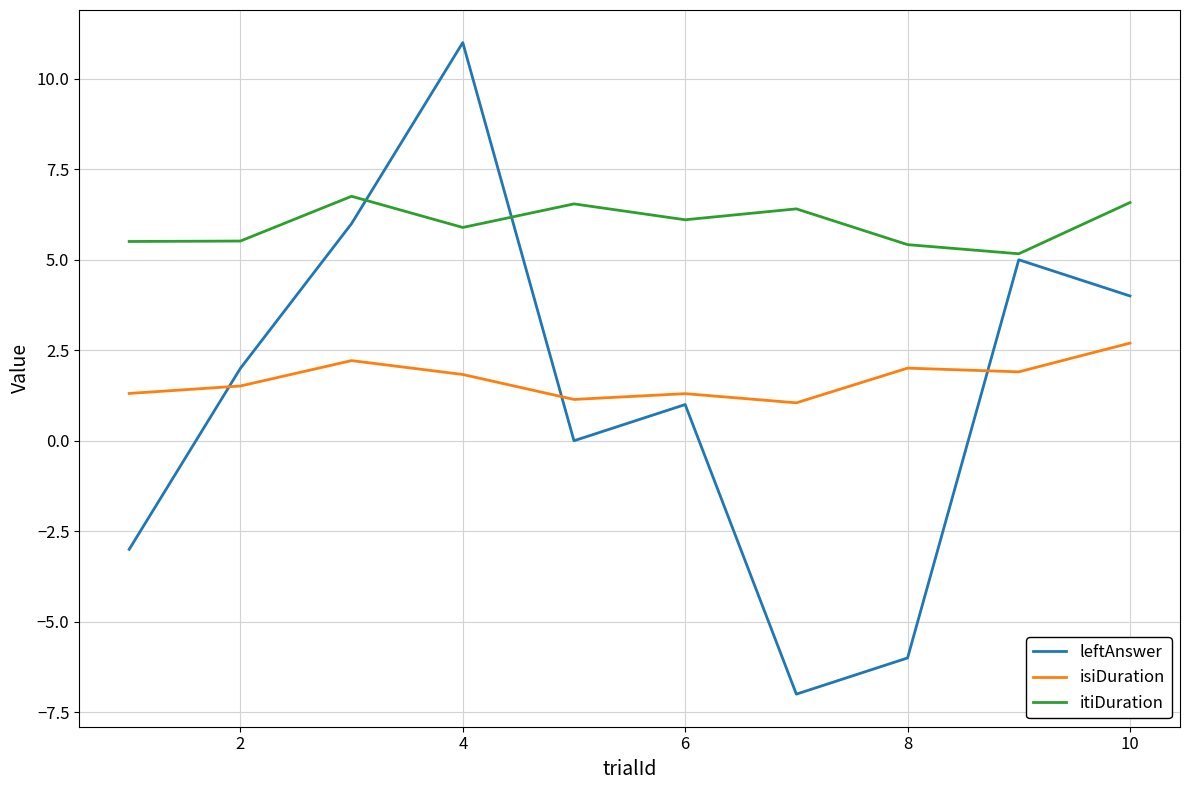

What is the minimum value for leftAnswer?

-7.0